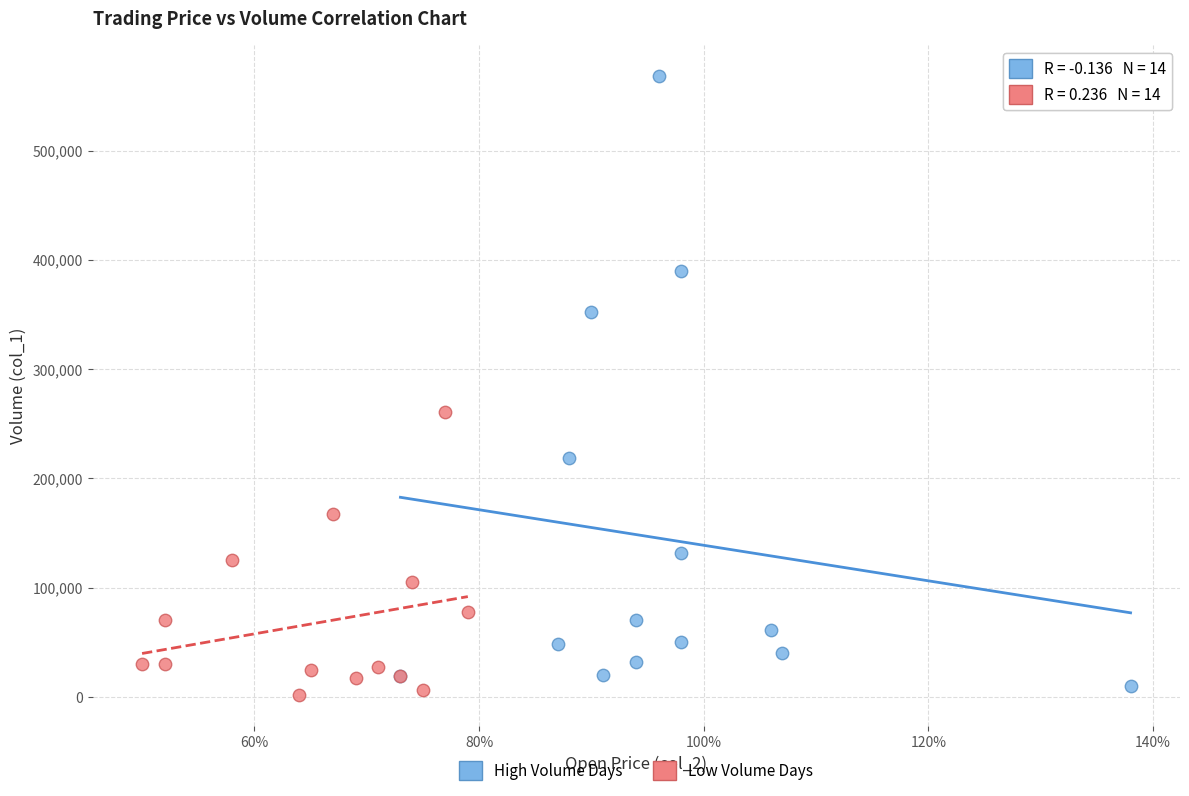

Which series has the largest Y range (max minus min)?

High Volume Days